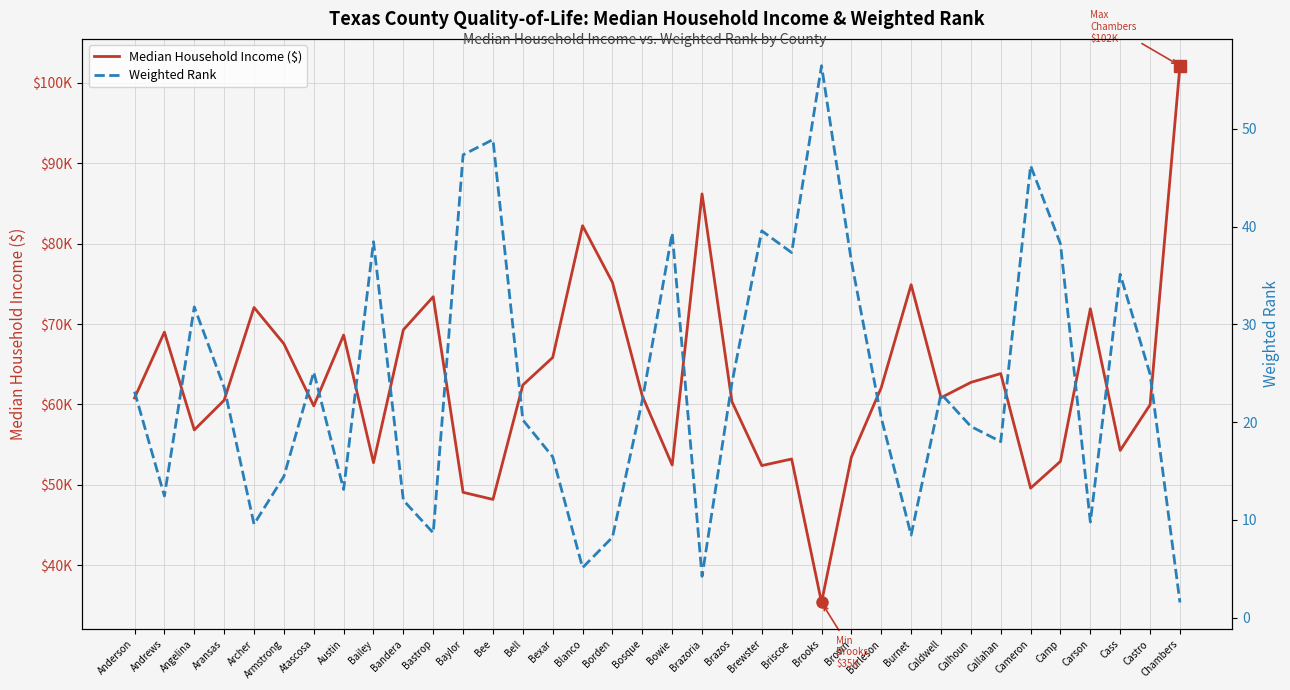

Rank the series at Calhoun from lowest to highest value.

Weighted Rank, Median Household Income ($)